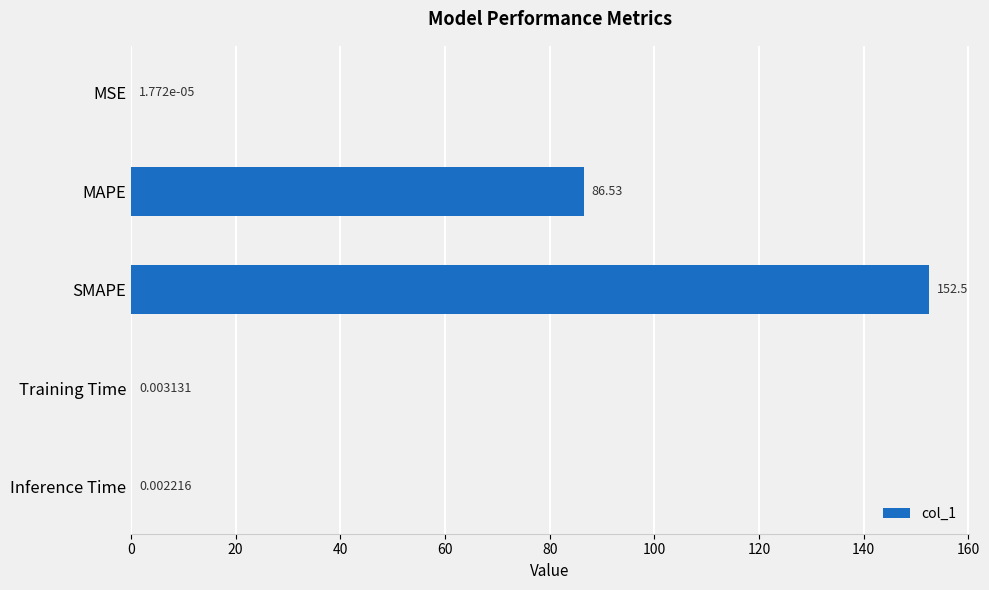

Are the bars horizontal?

Yes